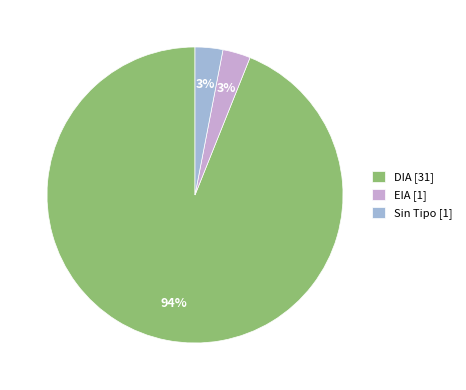

Is the sum of EIA [1] and DIA [31] greater than half?

Yes